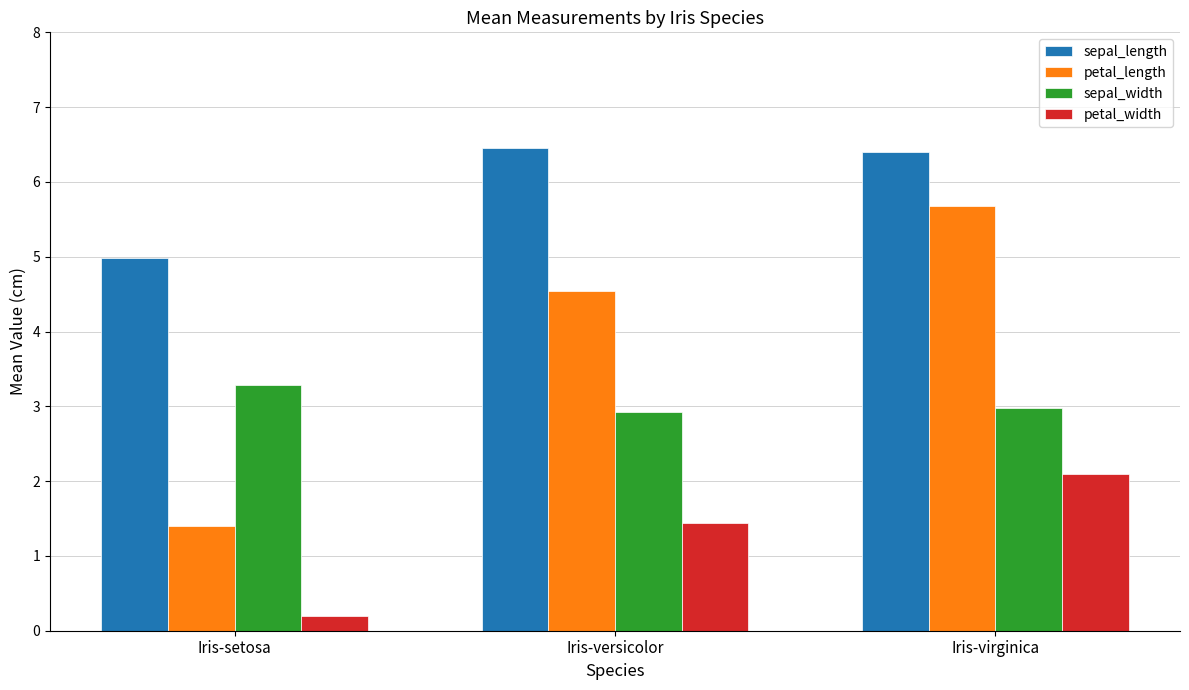

Is the value of petal_length at Iris-setosa greater than the value of petal_width at Iris-virginica?

No